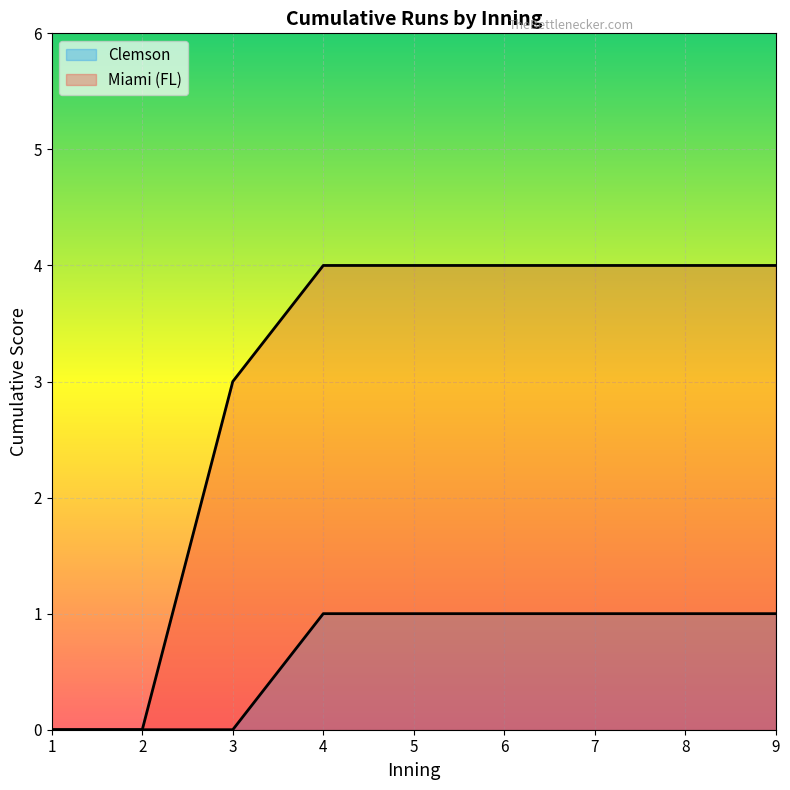

Which series changed the most between 4 and 8?

Clemson